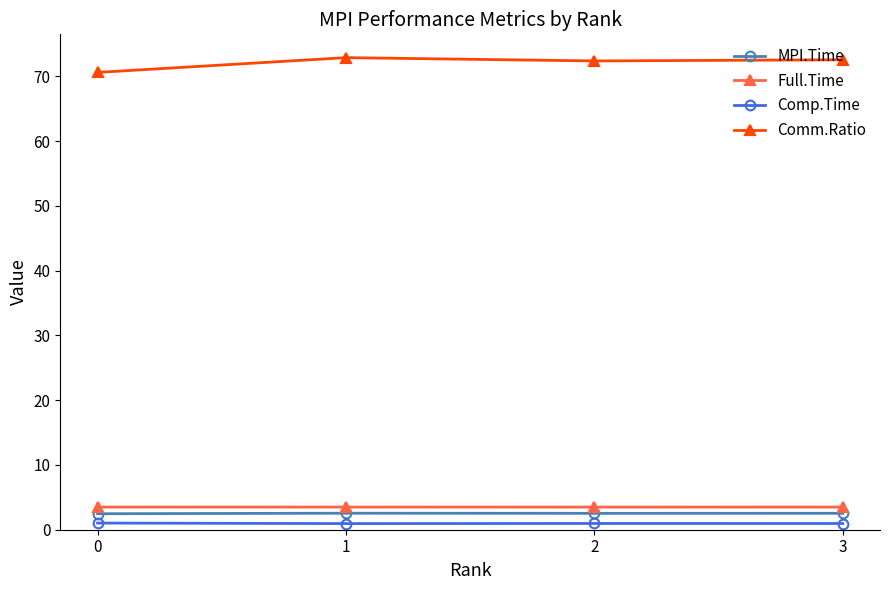

True or false: MPI.Time and Full.Time cross at least once.

False